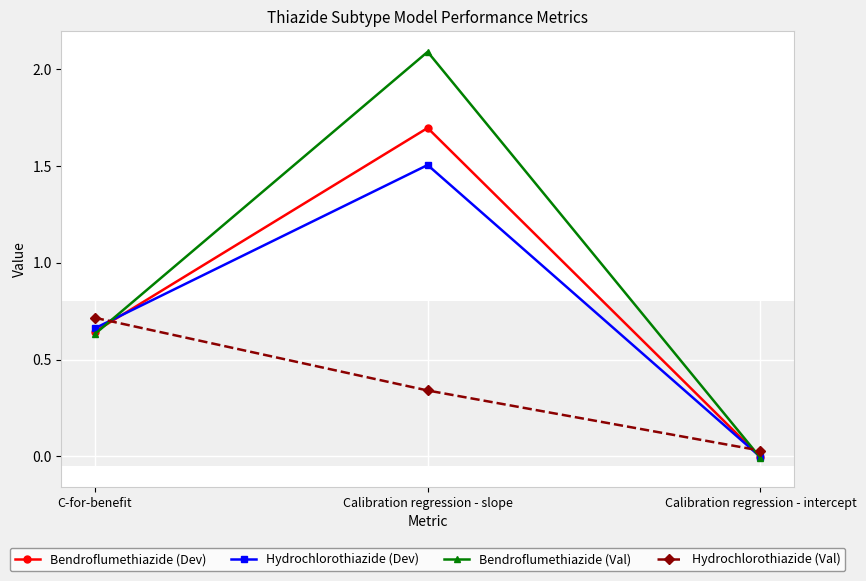

At which category does the chart reach its peak across all series?

Calibration regression - slope